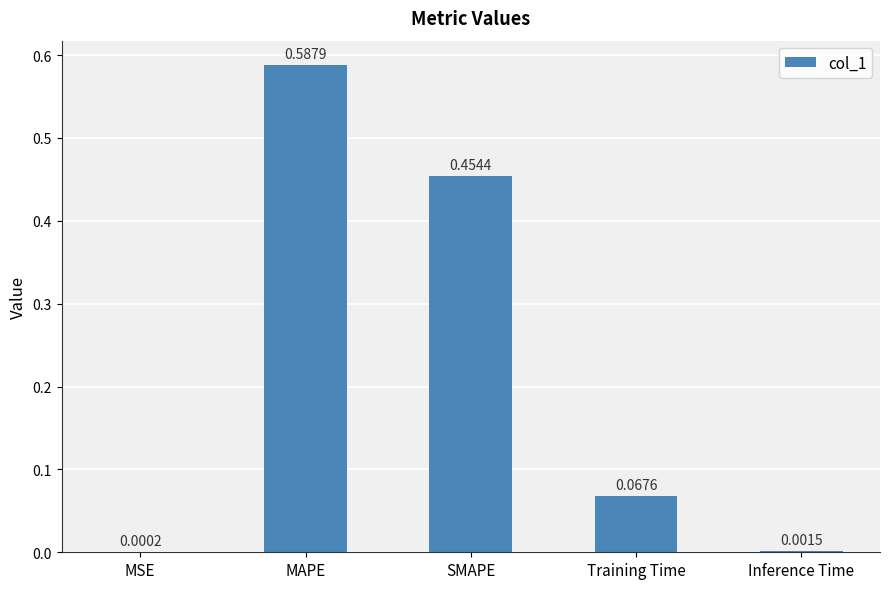

What is the change in value from MAPE to Training Time?

-0.5